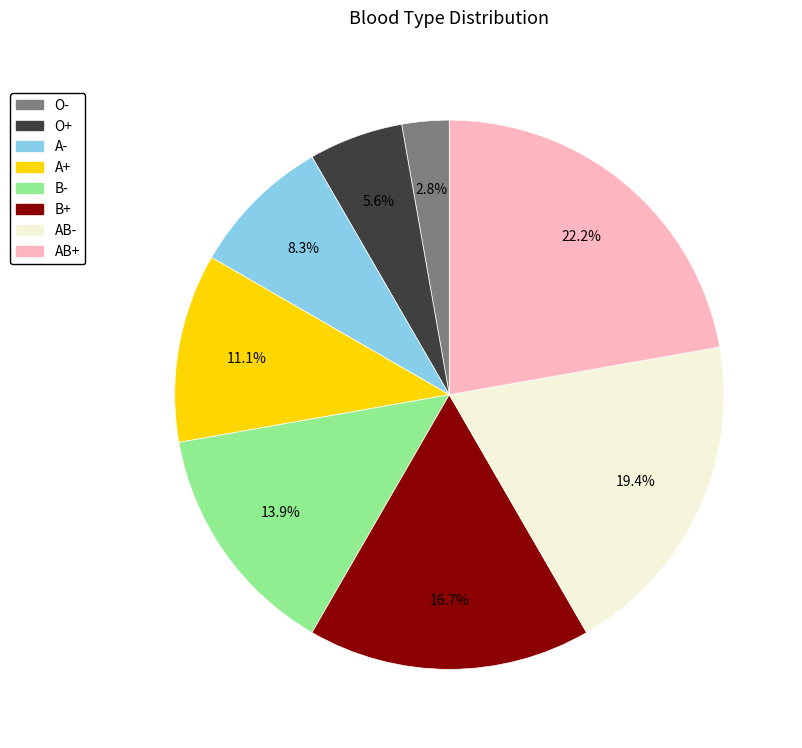

What percentage is the B+ slice, to the nearest percent?

17%